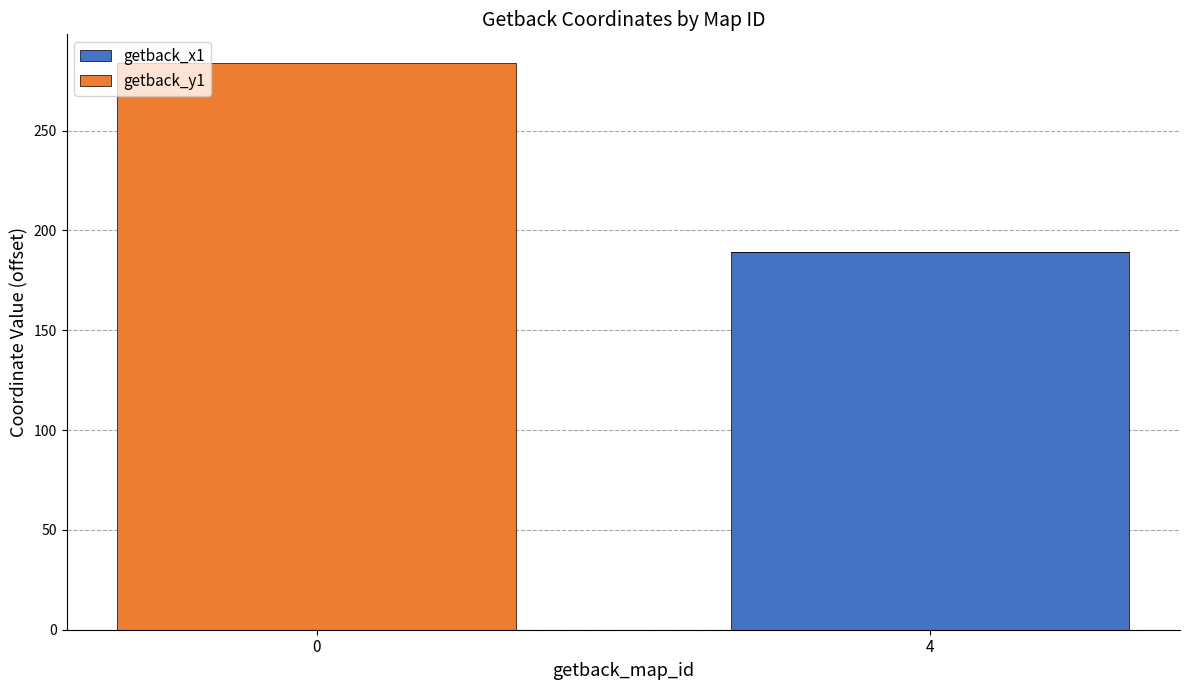

The getback_x1 series shows 0 at 0. True or false?

True